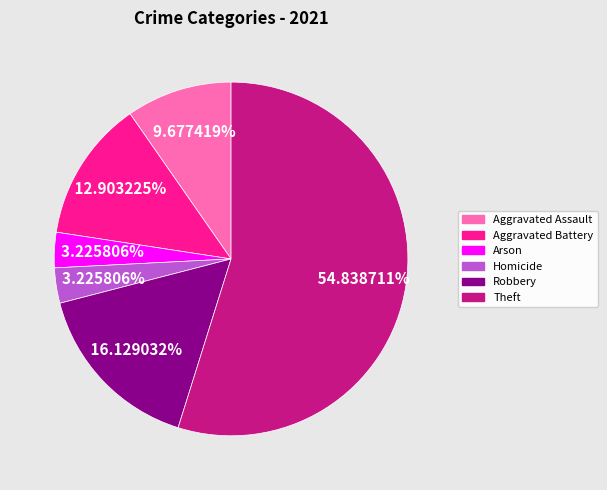

Does any single category account for the majority?

Yes